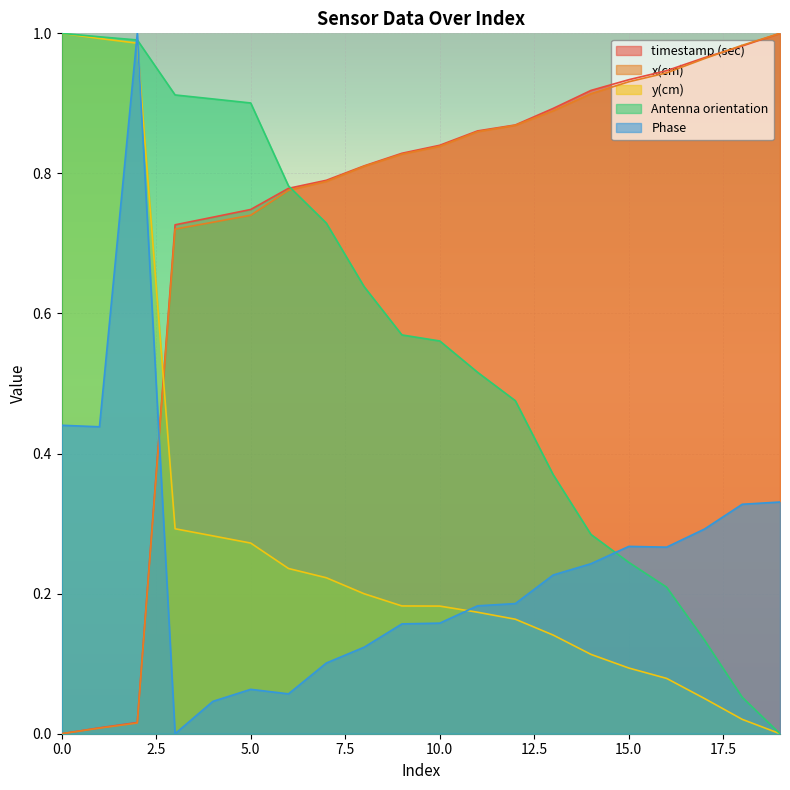

True or false: timestamp (sec) has more than 1 points higher than both neighbors.

False